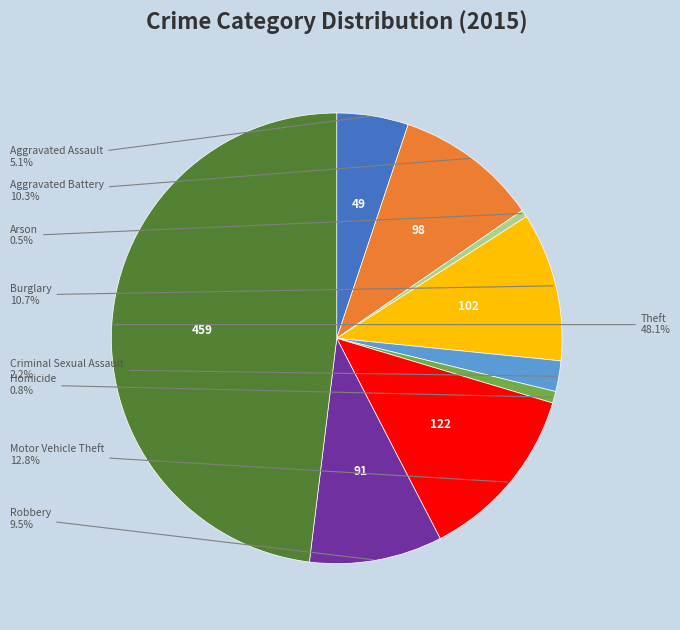

What percentage is the Aggravated Assault slice, to the nearest percent?

5%